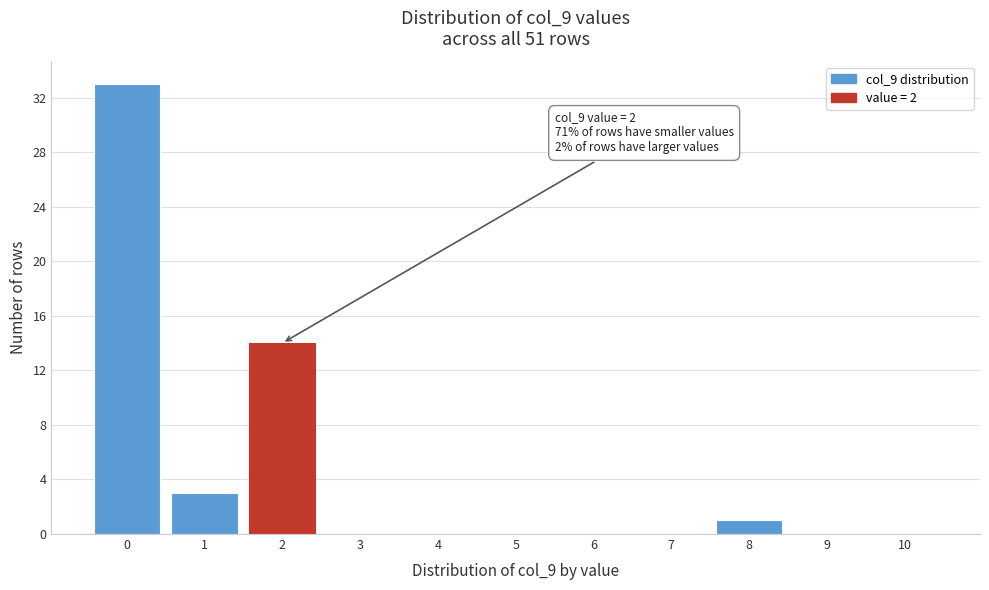

Reading left to right, transcribe all the data shown in this chart.

0=33	1=3	2=14	3=0	4=0	5=0	6=0	7=0	8=1	9=0	10=0